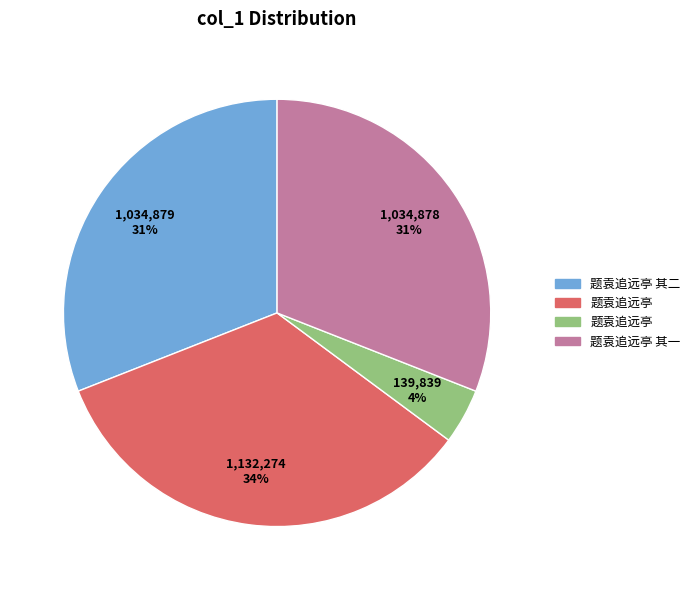

Is there a majority slice in this chart?

No